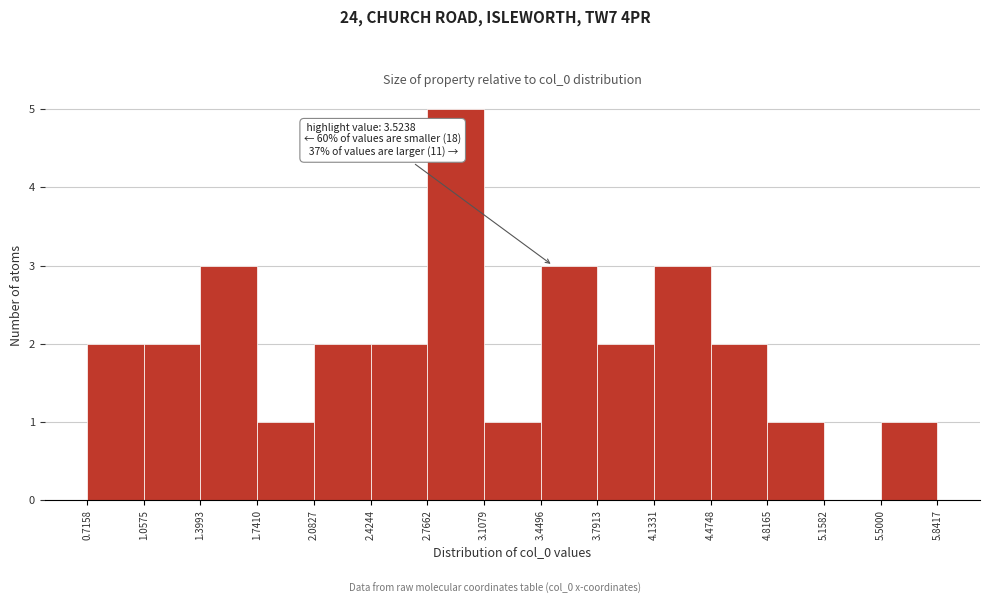

Which range on the x-axis has the tallest bar?

2.7662 to 3.1079